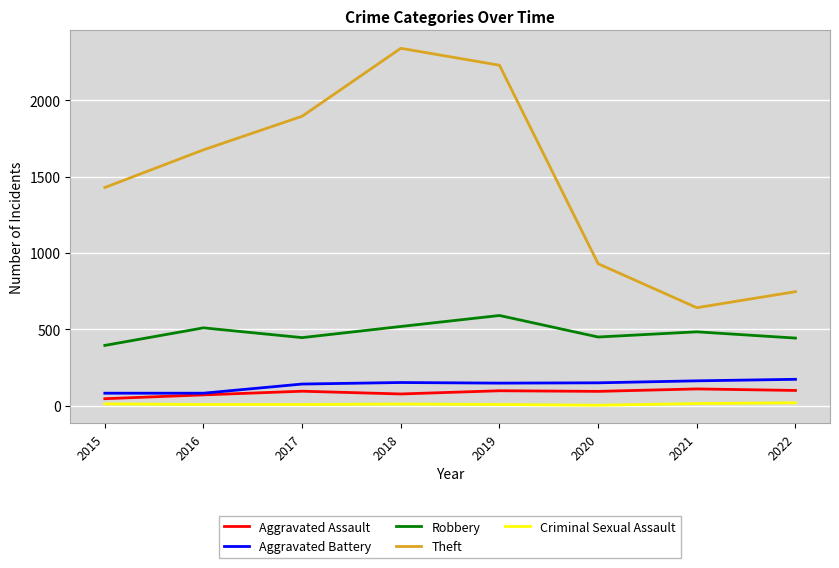

How many interior local valleys does the Robbery series have?

2